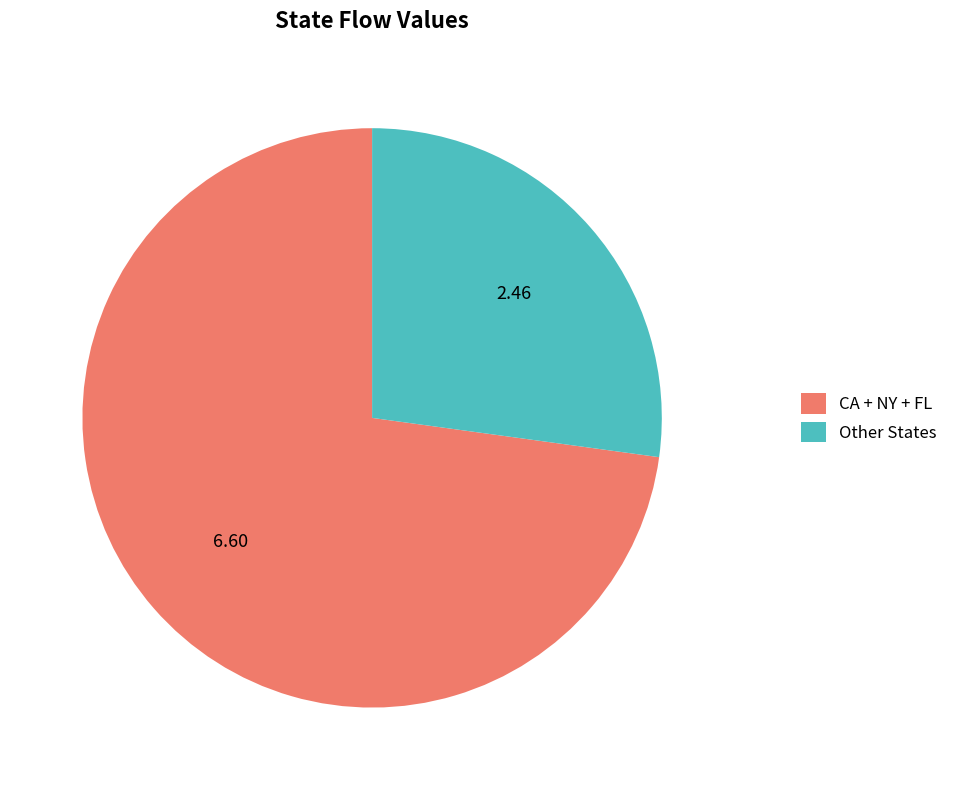

Approximately how many times larger is the value at CA + NY + FL compared to Other States?

2.7